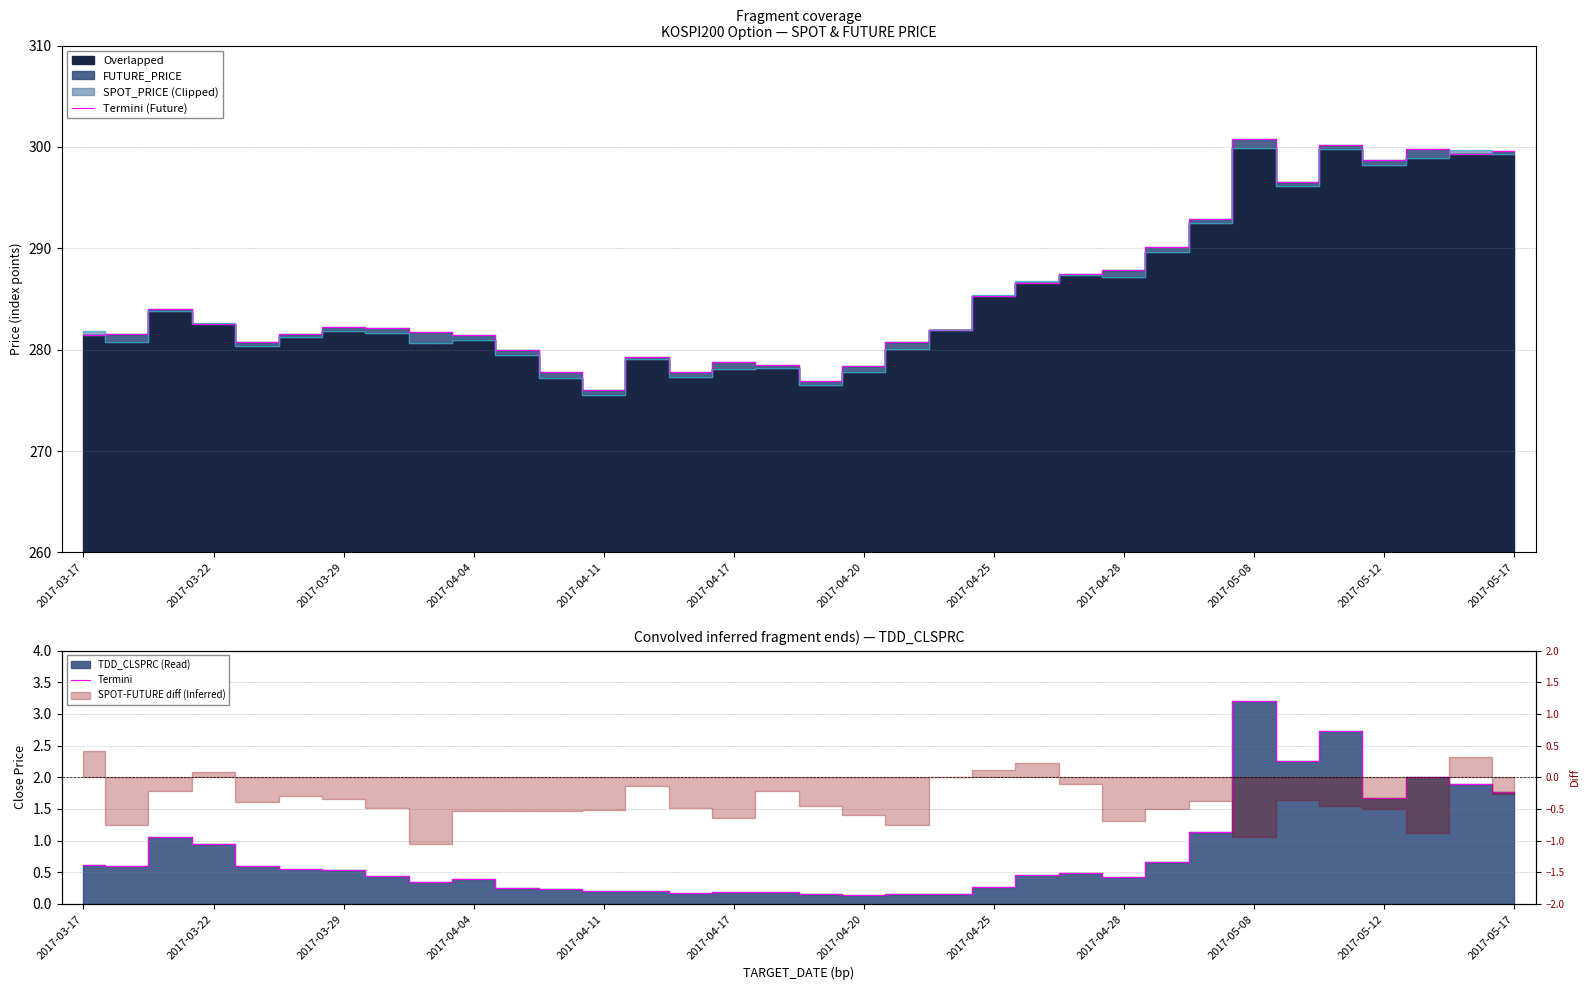

Is it true that Termini (Future) equals 287.9 at 2017-04-28?

True